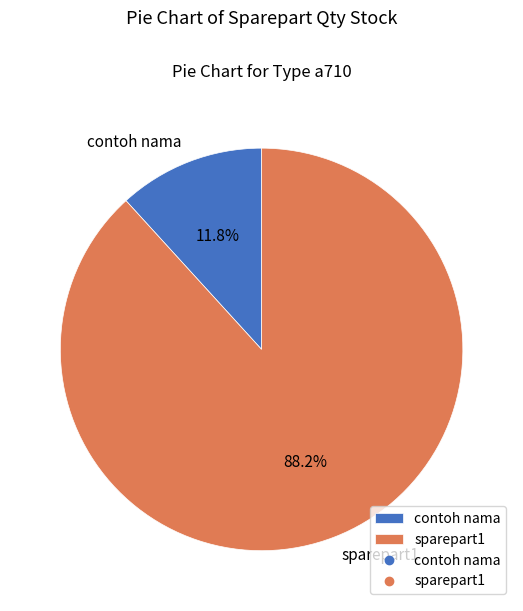

True or false: sparepart1 accounts for 99% of the total.

False